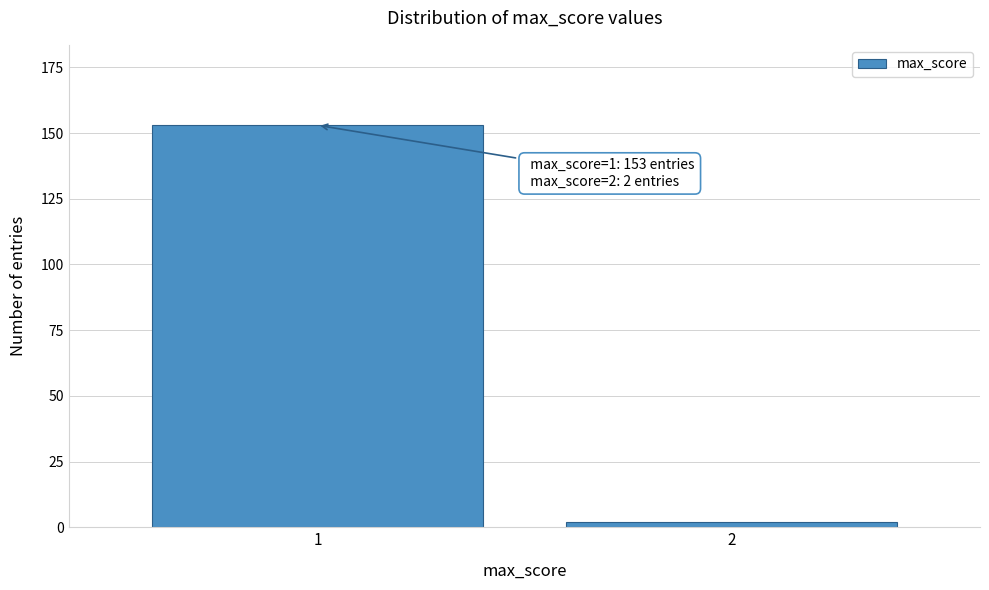

Reading left to right, extract all data points from this chart.

153	2